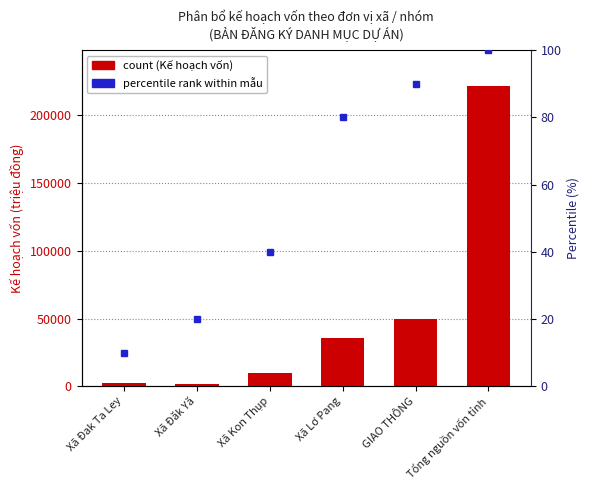

What is the sum of all values?

321486